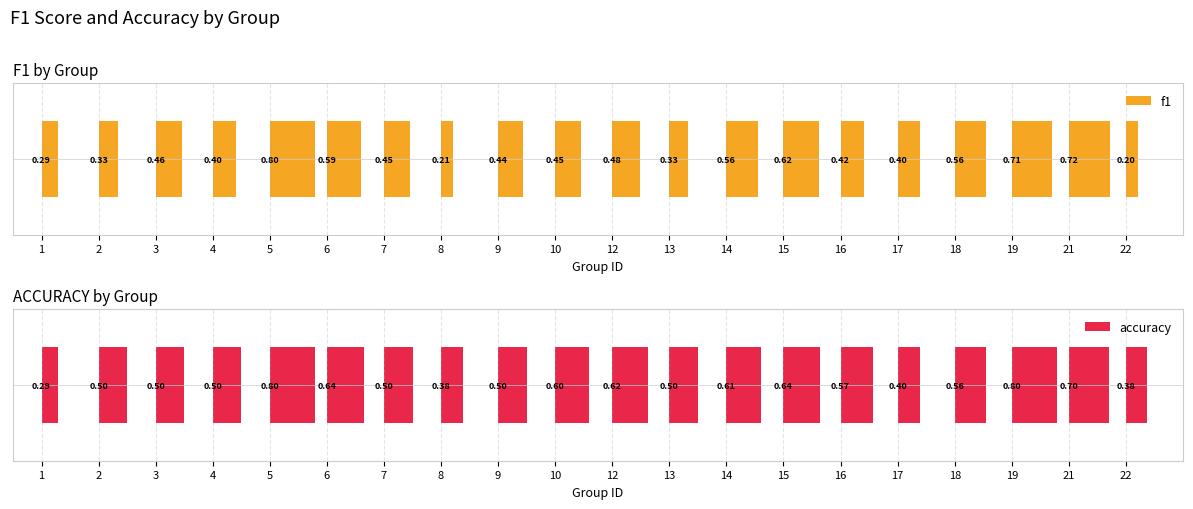

Which has a higher value, 2 or 17?

17